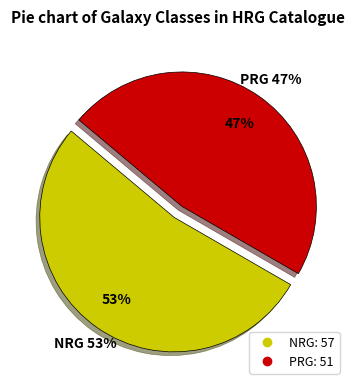

Is there a majority slice in this chart?

Yes